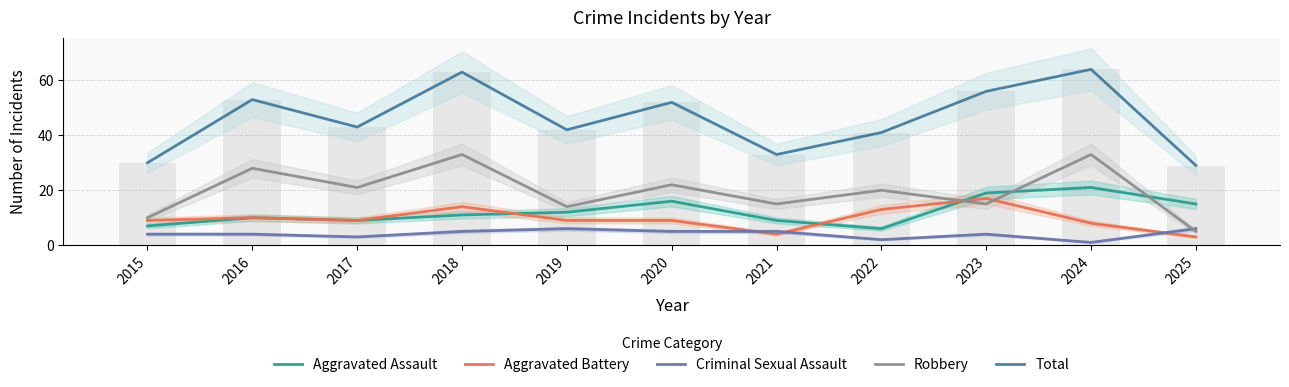

Reading left to right, list all the values displayed in this chart.

Aggravated Assault: 7	10	9	11	12	16	9	6	19	21	15
Aggravated Battery: 9	10	9	14	9	9	4	13	17	8	3
Criminal Sexual Assault: 4	4	3	5	6	5	5	2	4	1	6
Robbery: 10	28	21	33	14	22	15	20	15	33	5
Total: 30	53	43	63	42	52	33	41	56	64	29